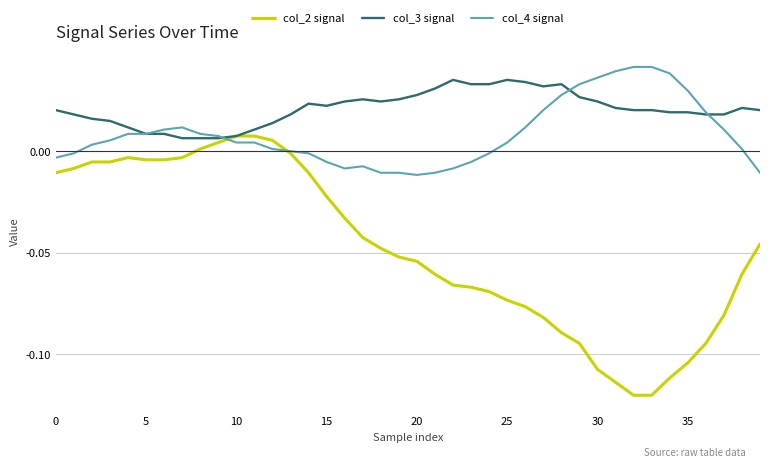

Which series has the largest total across all categories?

col_3 signal